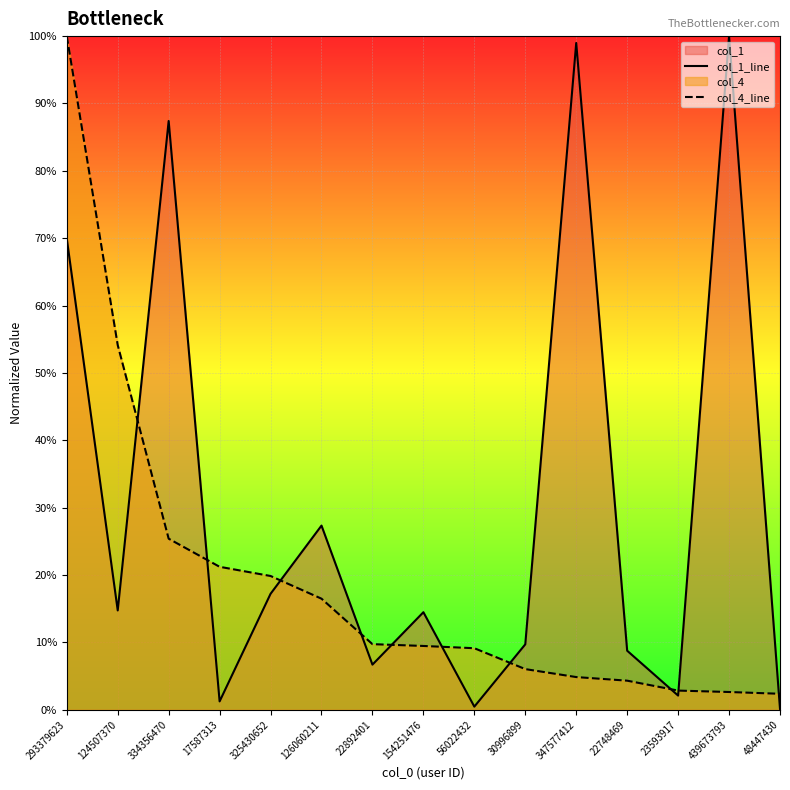

What is the label of the 14th point from the right?

124507370